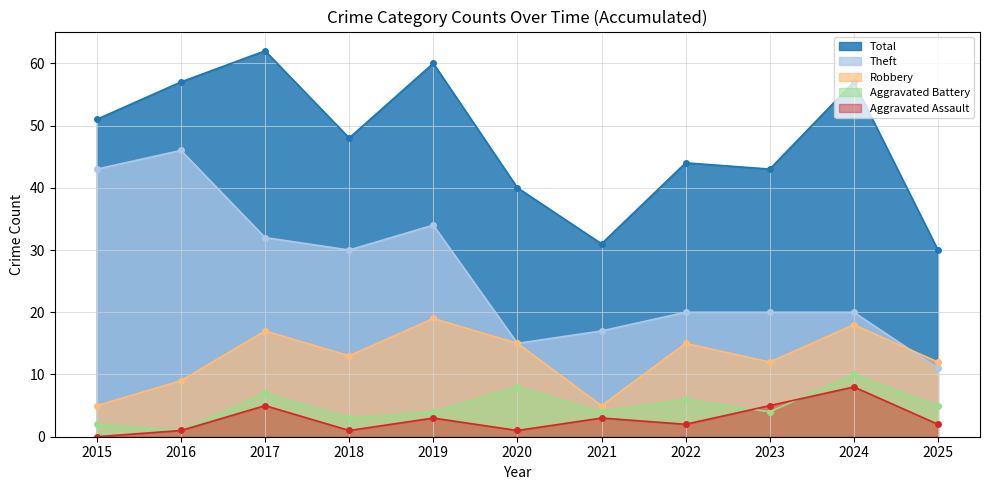

Reading left to right, extract all data points from this chart.

Robbery: 2015=5	2016=9	2017=17	2018=13	2019=19	2020=15	2021=5	2022=15	2023=12	2024=18	2025=12
Theft: 2015=43	2016=46	2017=32	2018=30	2019=34	2020=15	2021=17	2022=20	2023=20	2024=20	2025=11
Aggravated Battery: 2015=2	2016=1	2017=7	2018=3	2019=4	2020=8	2021=4	2022=6	2023=4	2024=10	2025=5
Aggravated Assault: 2015=0	2016=1	2017=5	2018=1	2019=3	2020=1	2021=3	2022=2	2023=5	2024=8	2025=2
Total: 2015=51	2016=57	2017=62	2018=48	2019=60	2020=40	2021=31	2022=44	2023=43	2024=57	2025=30